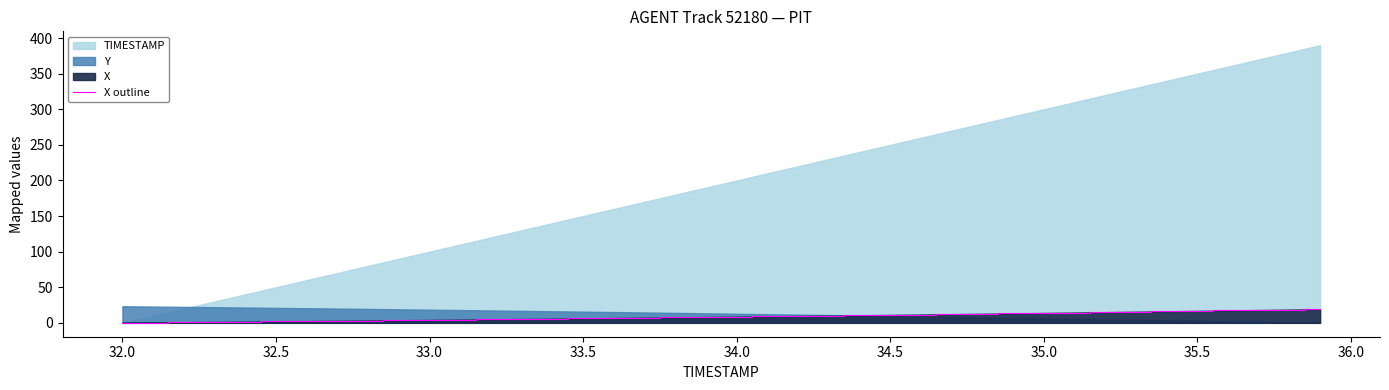

True or false: there are more than 1 points higher than both neighbors.

False